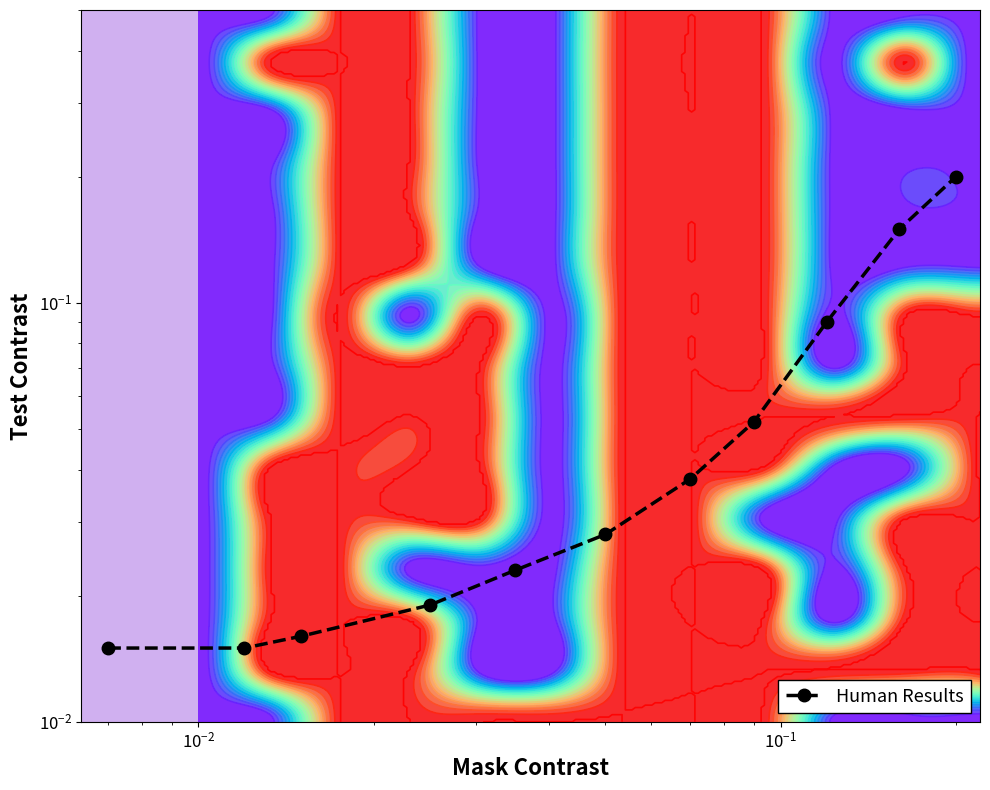

How many categories are shown in the chart?

11